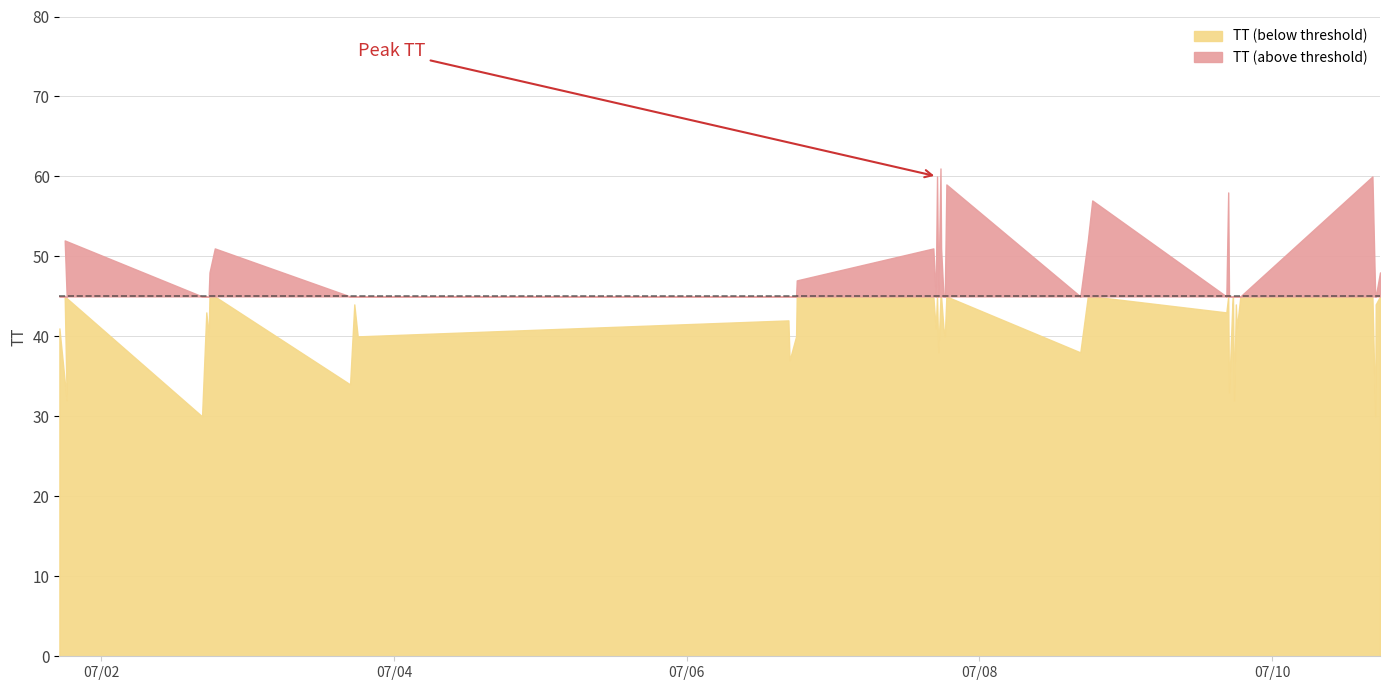

What is the label of the 33rd point from the right?

2015-07-02T18:37:01